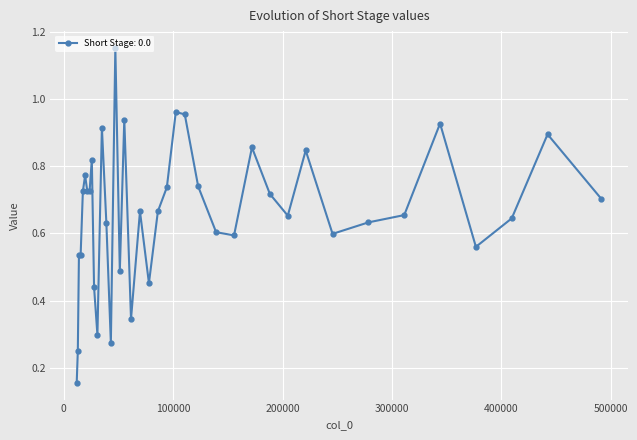

What is the sum of all values?

25.8